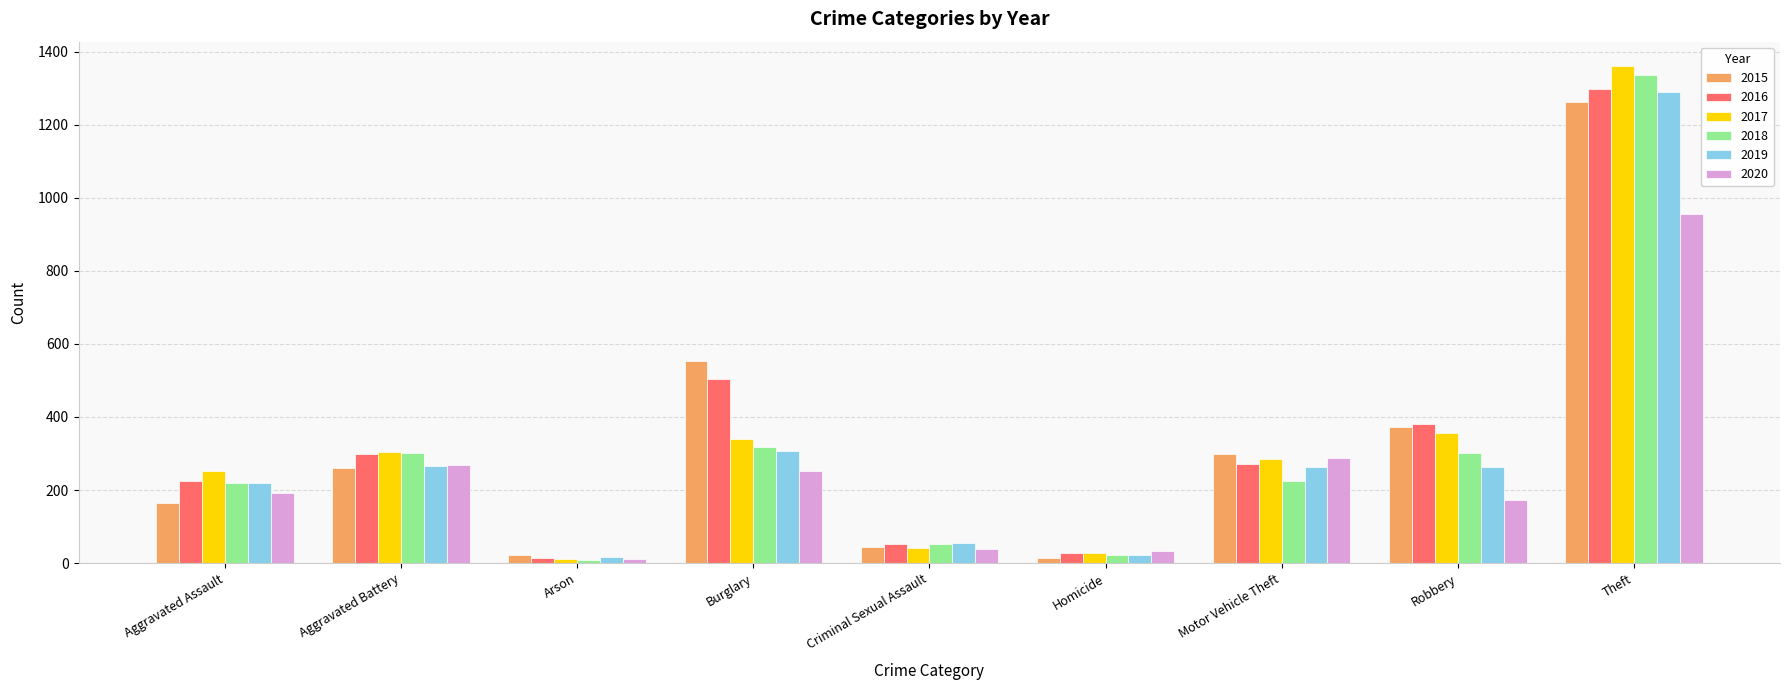

What is the difference between the highest and lowest values at Theft?

405